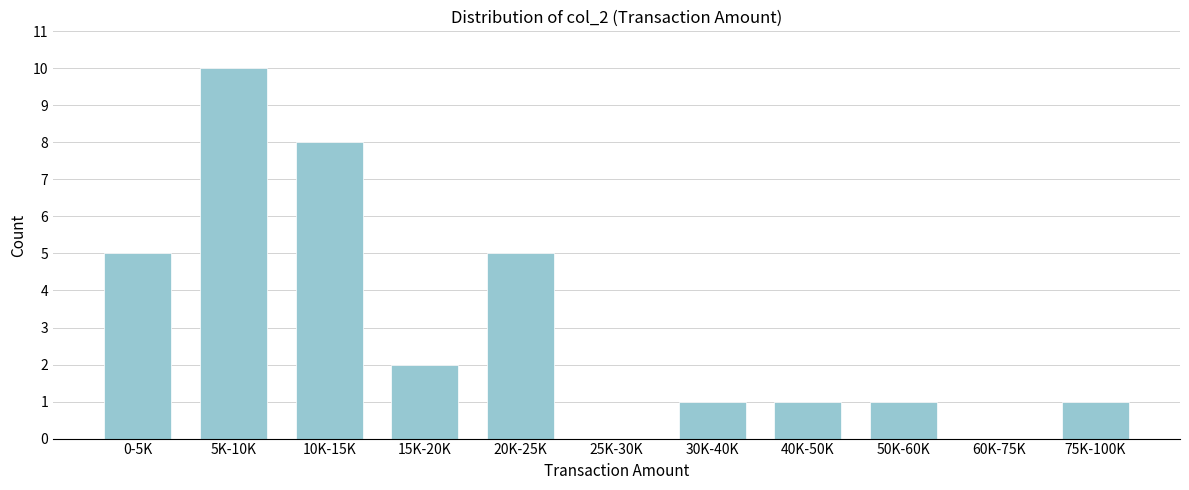

Reading left to right, transcribe all the data shown in this chart.

0-5K=5	5K-10K=10	10K-15K=8	15K-20K=2	20K-25K=5	25K-30K=0	30K-40K=1	40K-50K=1	50K-60K=1	60K-75K=0	75K-100K=1